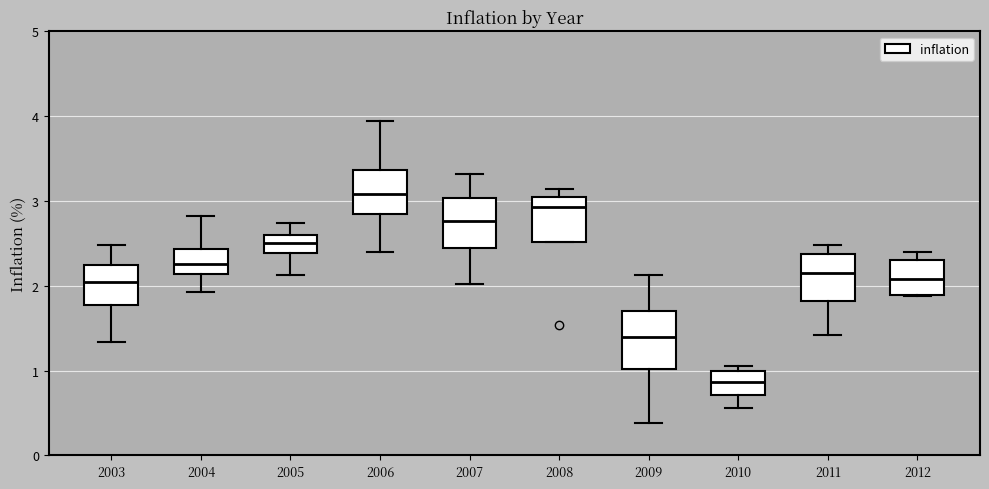

Reading left to right, transcribe this box plot: for each box, give where its median line is, the range the box spans, and where its two whiskers end, as read against the y-axis. The values are not printed on the chart, so give them approximately, as read against the axis.

2003: median 2.0, box 1.8 to 2.3, whiskers 1.3 to 2.5
2004: median 2.3, box 2.1 to 2.4, whiskers 1.9 to 2.8
2005: median 2.5, box 2.4 to 2.6, whiskers 2.1 to 2.7
2006: median 3.1, box 2.8 to 3.4, whiskers 2.4 to 3.9
2007: median 2.8, box 2.4 to 3.0, whiskers 2.0 to 3.3
2008: median 2.9, box 2.5 to 3.0, whiskers 2.5 to 3.1
2009: median 1.4, box 1.0 to 1.7, whiskers 0.4 to 2.1
2010: median 0.9, box 0.7 to 1.0, whiskers 0.6 to 1.1
2011: median 2.1, box 1.8 to 2.4, whiskers 1.4 to 2.5
2012: median 2.1, box 1.9 to 2.3, whiskers 1.9 to 2.4